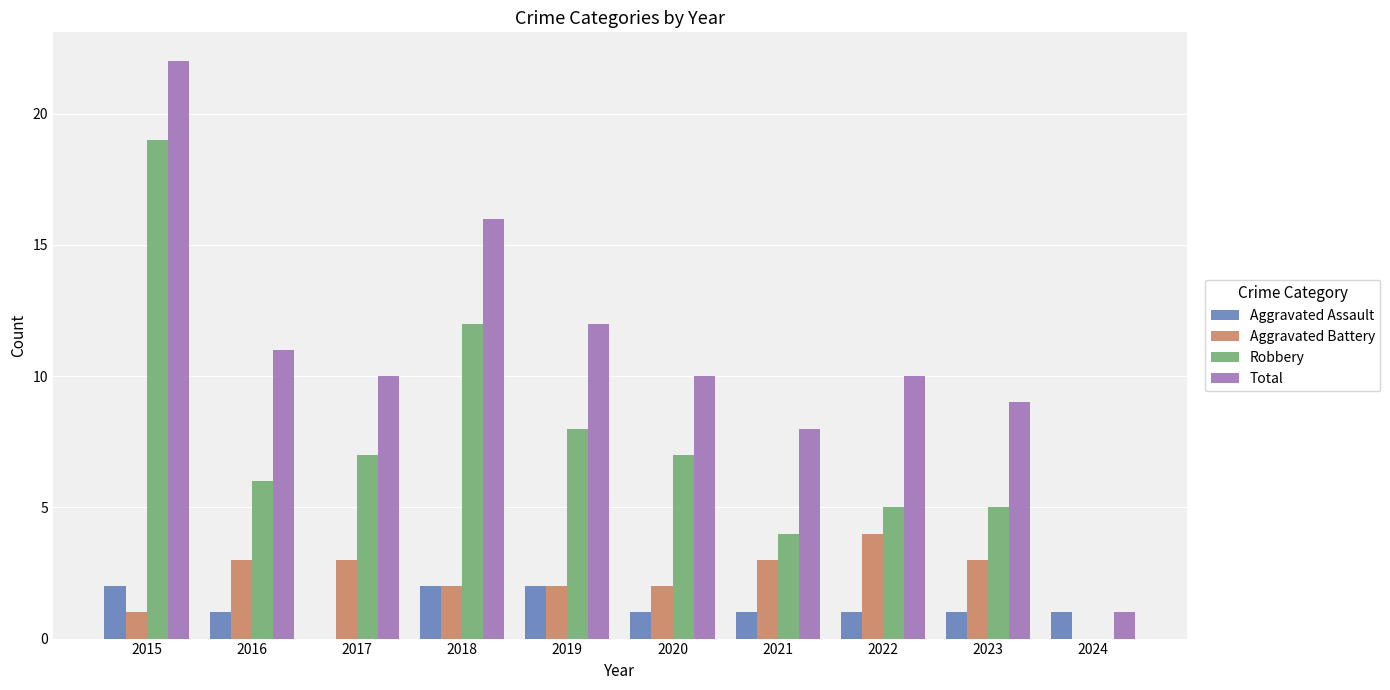

Reading right to left, extract all data points from this chart.

Aggravated Assault: 1	1	1	1	1	2	2	0	1	2
Aggravated Battery: 0	3	4	3	2	2	2	3	3	1
Robbery: 0	5	5	4	7	8	12	7	6	19
Total: 1	9	10	8	10	12	16	10	11	22